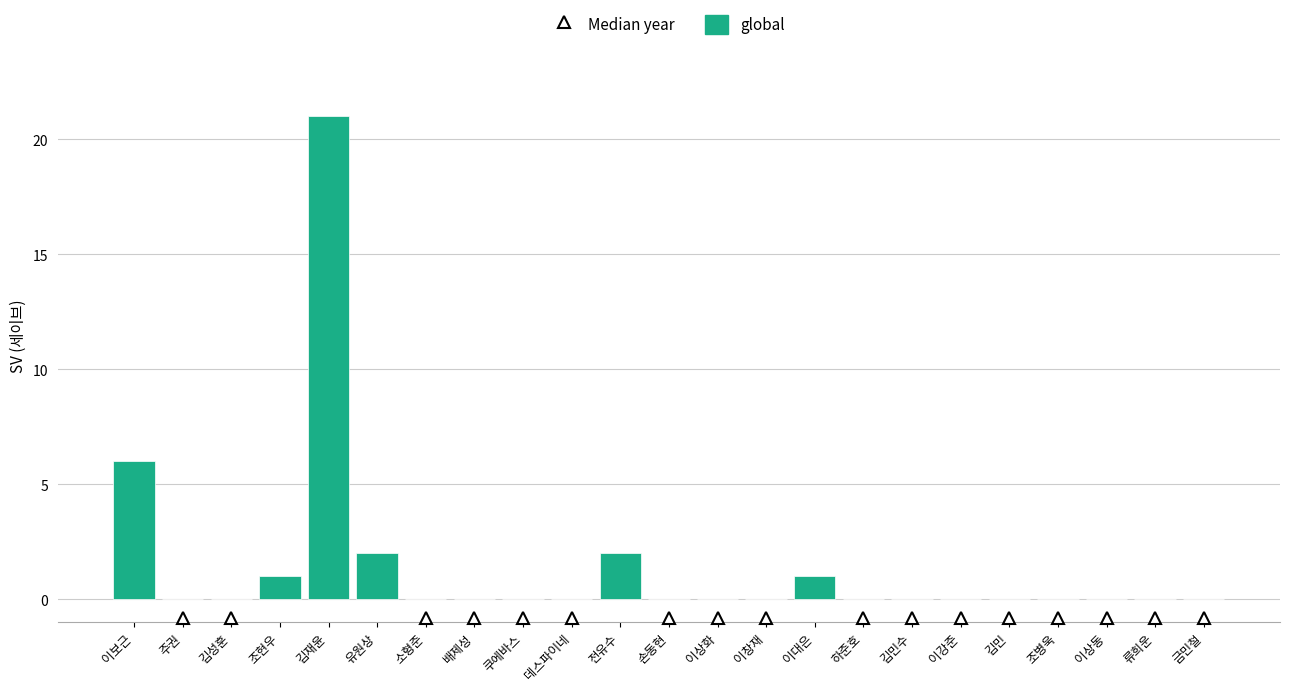

Which has a higher value, 류희운 or 이보근?

이보근